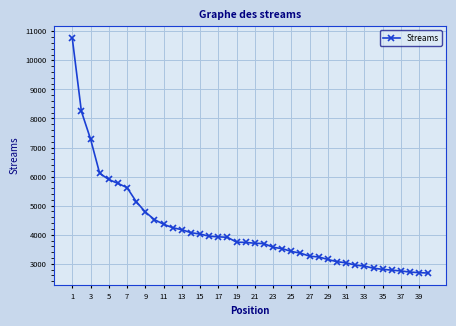

What is the minimum value shown in the chart?

2680